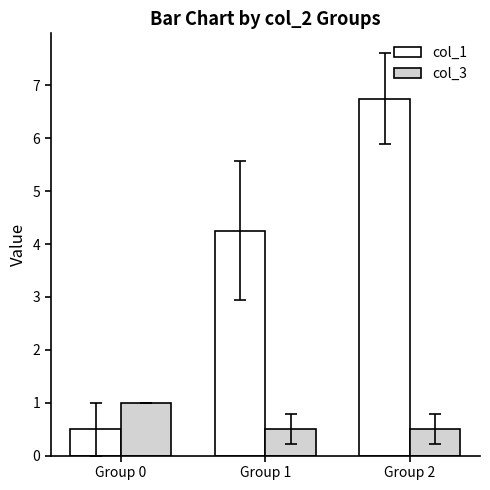

What is the difference between the maximum and minimum values in the col_3 series?

0.5